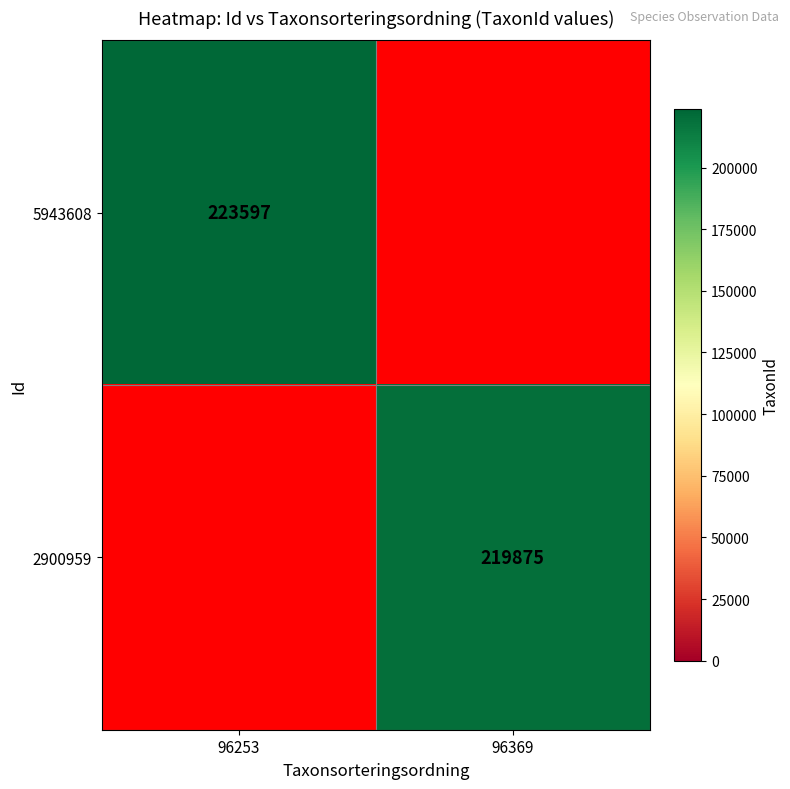

Is it true that 2900959 equals 395570 at 96369?

False